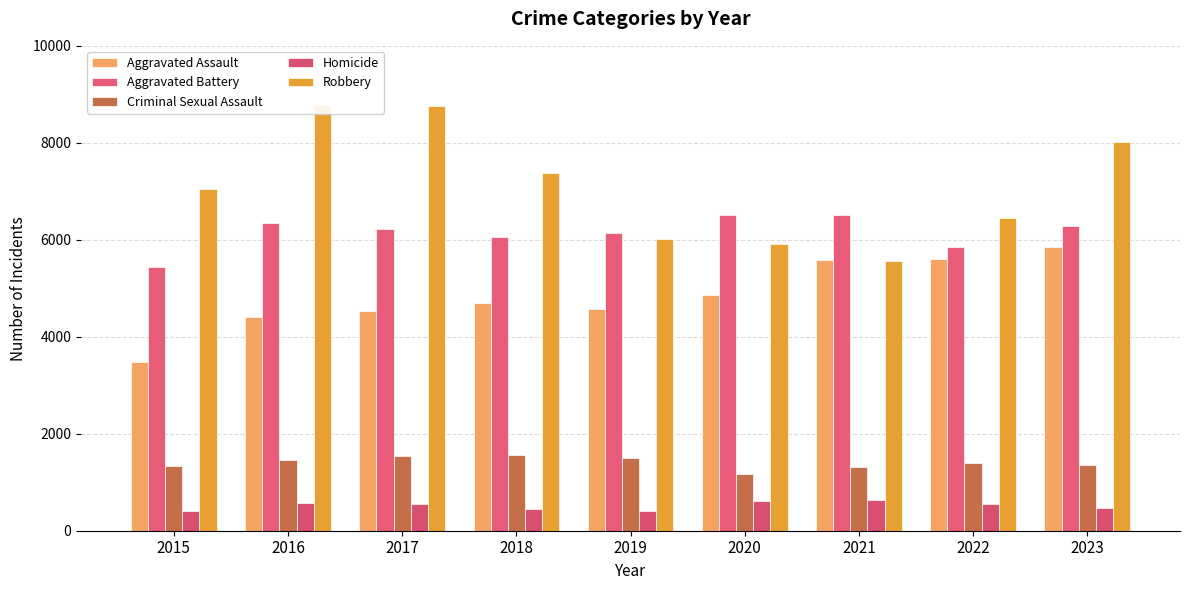

What are all the series names shown in the legend?

Aggravated Assault, Aggravated Battery, Criminal Sexual Assault, Homicide, Robbery